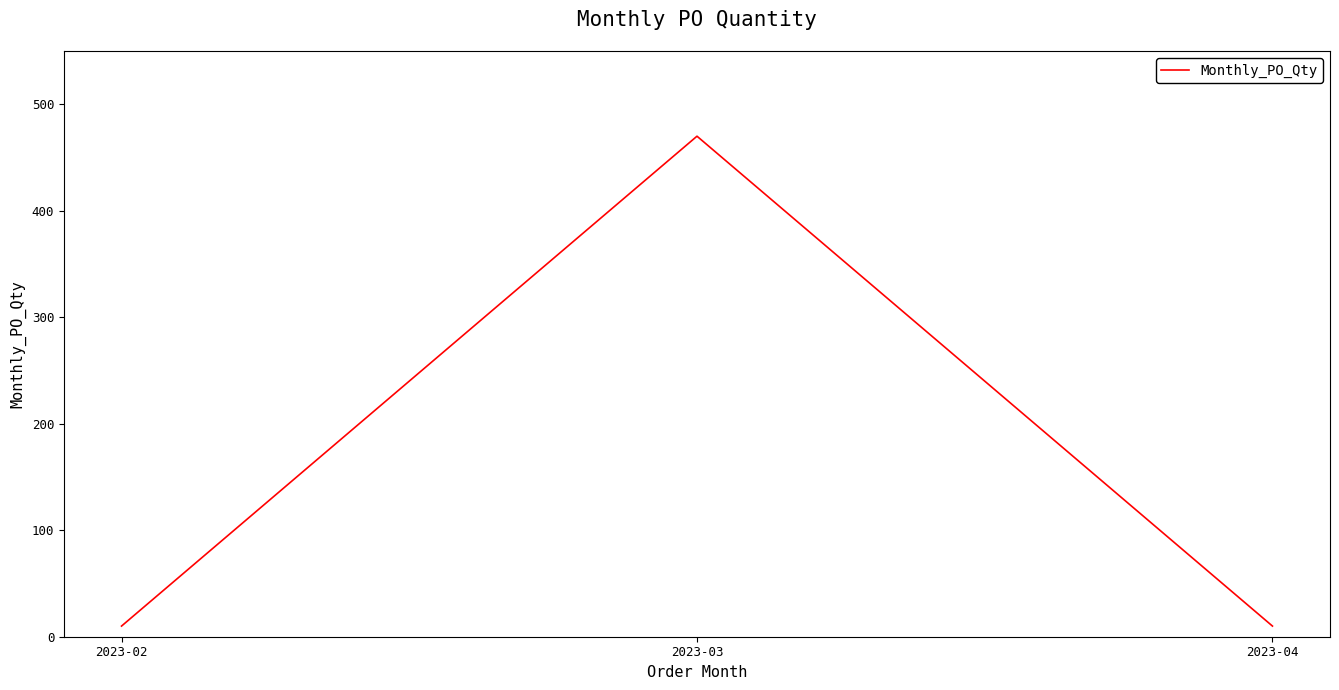

The value at 2023-02 is 10. True or false?

True